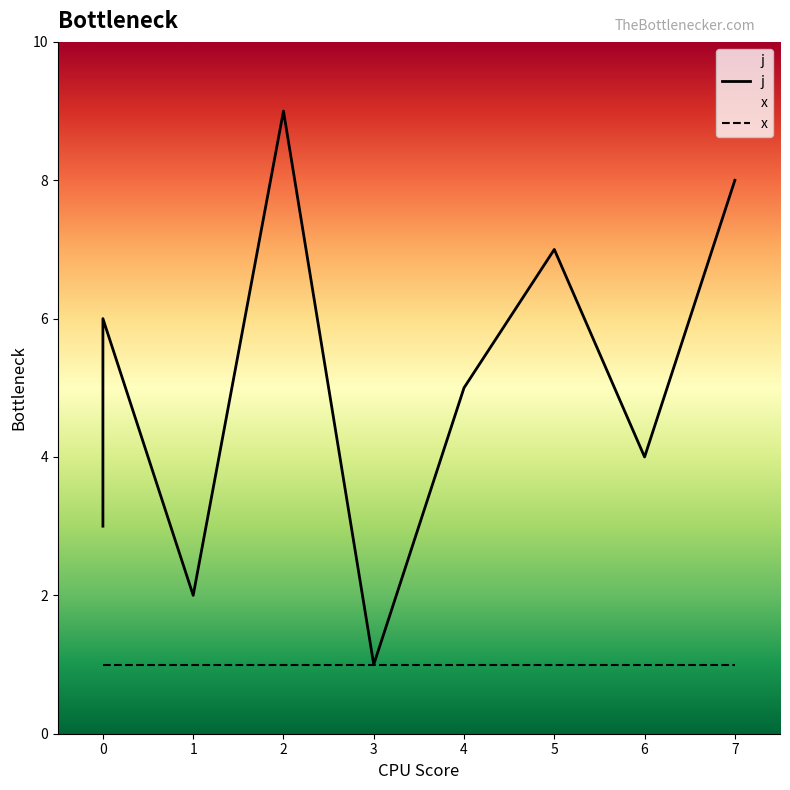

True or false: the data shows 1 at 0.

False